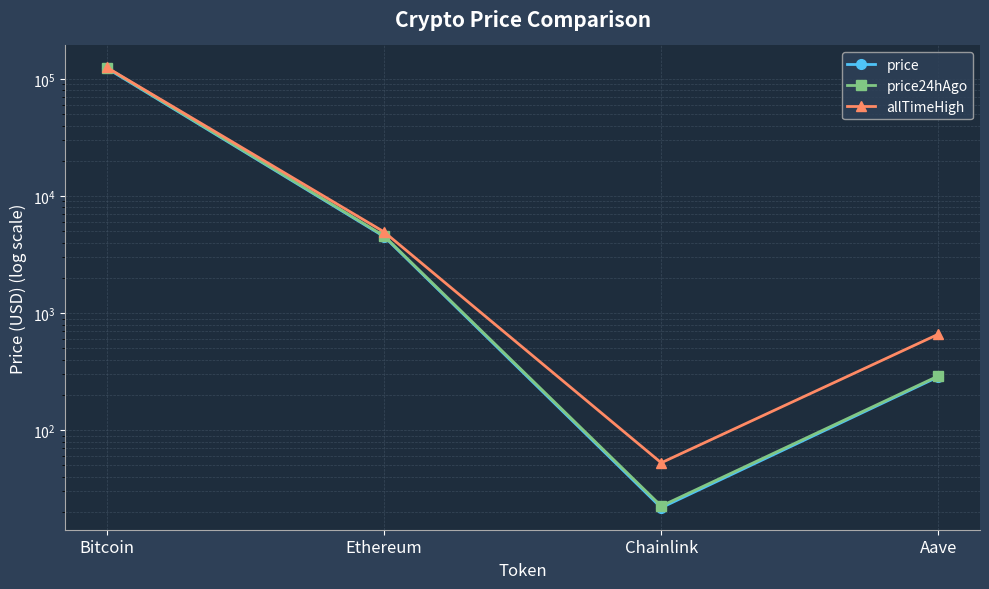

How many data points in price are less than 4511?

2